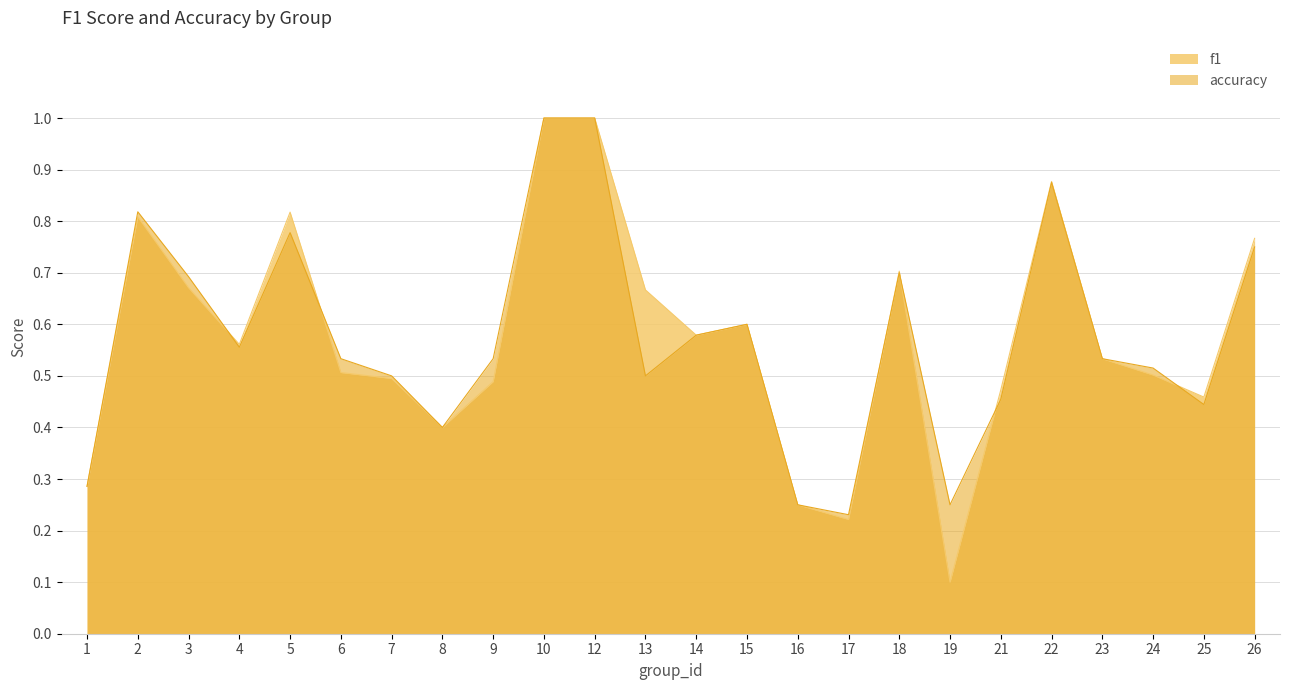

What is the lowest value of the f1 series?

0.1